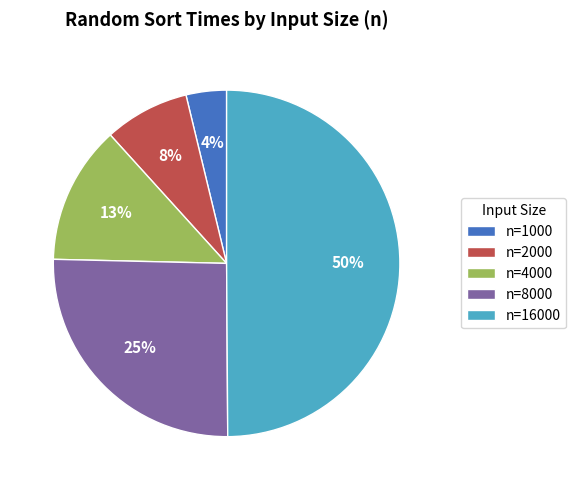

Which has a higher value, n=16000 or n=2000?

n=16000